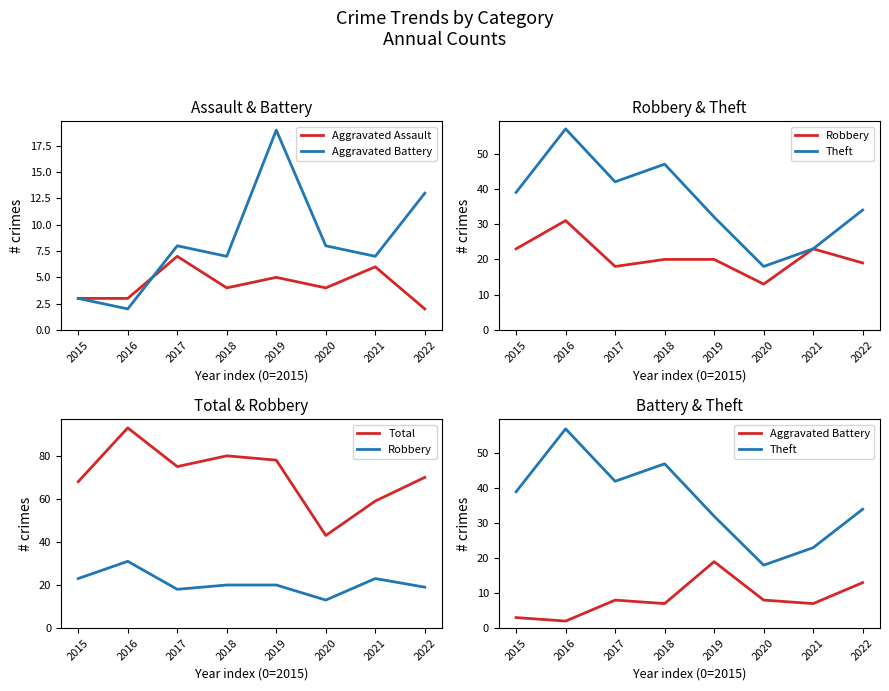

The Robbery series shows 19 at 2022. True or false?

True